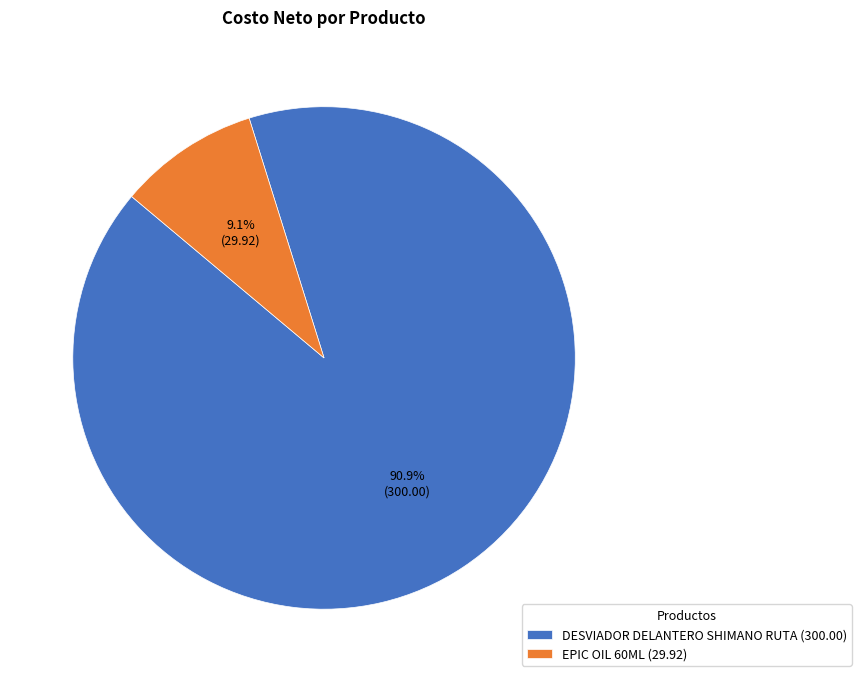

How many segments does this pie chart have?

2